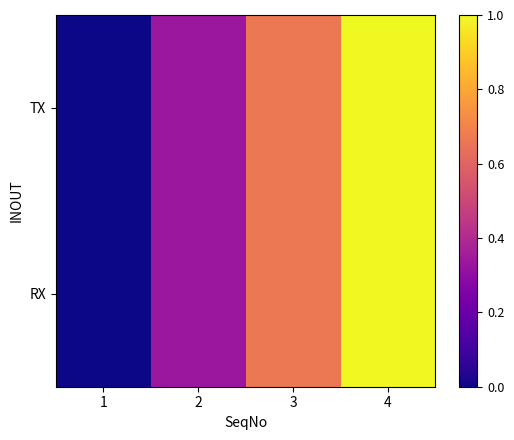

Which series has the widest spread of values?

TX